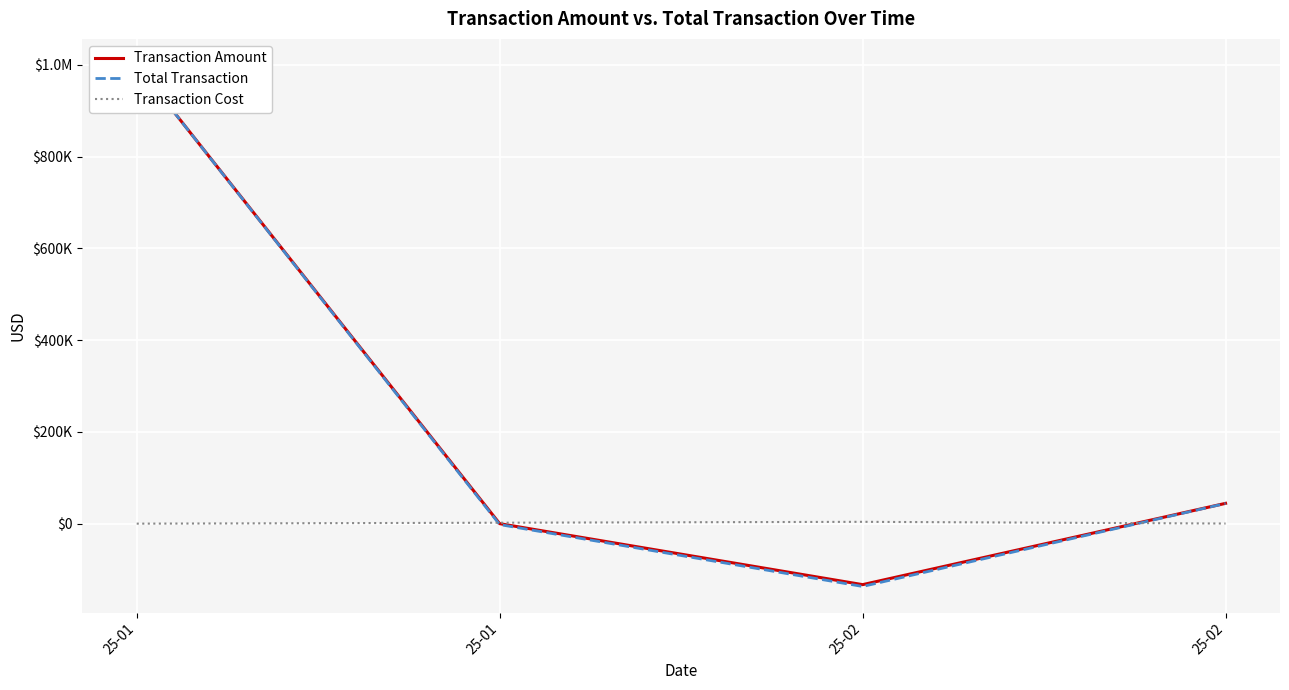

What is the sum of the Transaction Amount values at 25-02 and 25-02?

-88750.9